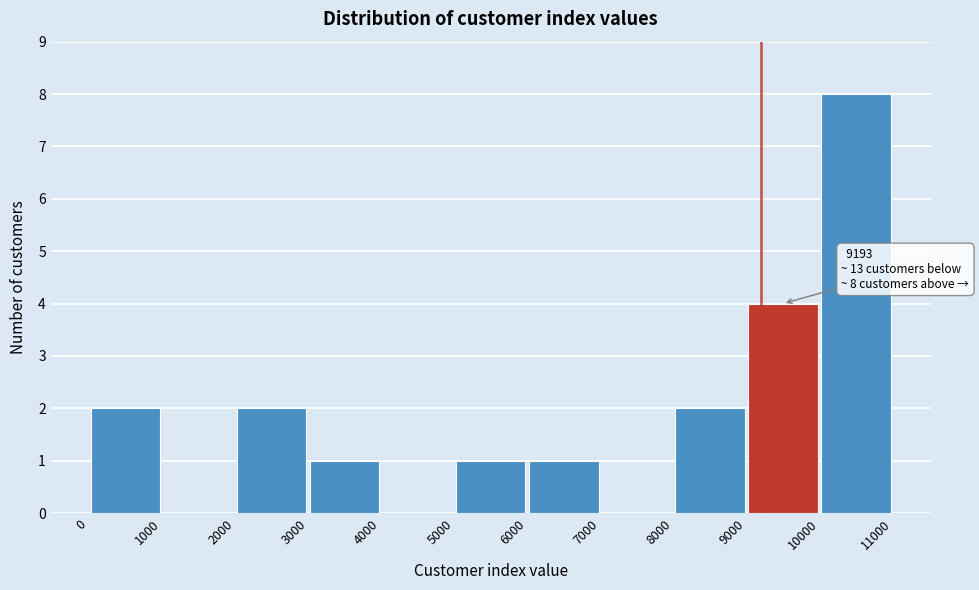

Which range on the x-axis has the tallest bar?

10000 to 11000